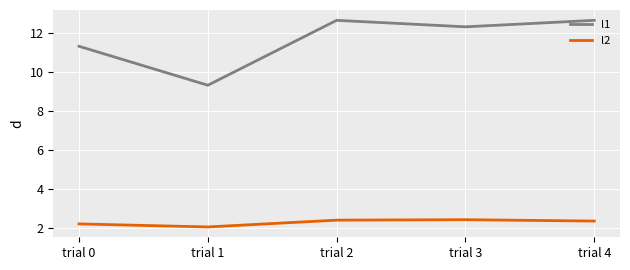

What is the approximate value of l2 at trial 4?

2.4